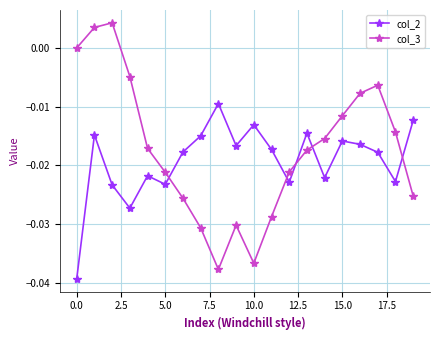

Which series has the largest total across all categories?

col_3